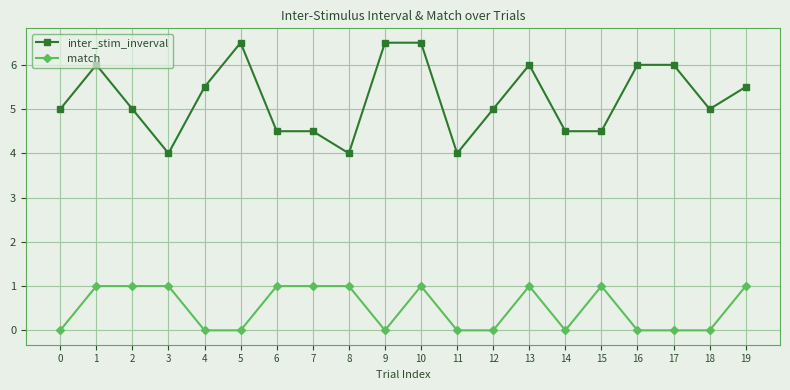

Reading right to left, extract all data points from this chart.

inter_stim_inverval: 5.5	5.0	6.0	6.0	4.5	4.5	6.0	5.0	4.0	6.5	6.5	4.0	4.5	4.5	6.5	5.5	4.0	5.0	6.0	5.0
match: 1.0	0.0	0.0	0.0	1.0	0.0	1.0	0.0	0.0	1.0	0.0	1.0	1.0	1.0	0.0	0.0	1.0	1.0	1.0	0.0